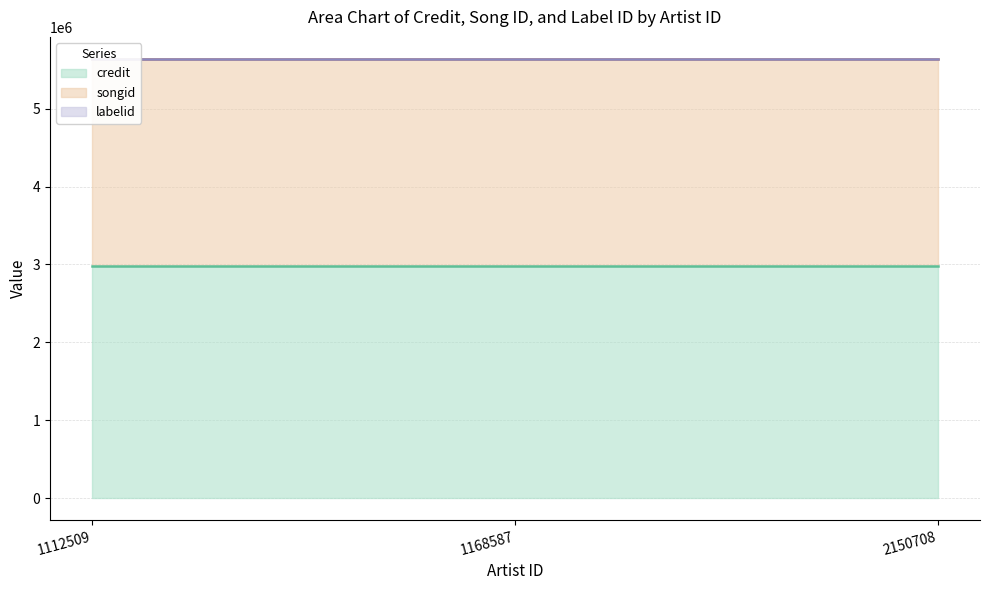

The credit series shows 2977053 at 2150708. True or false?

True